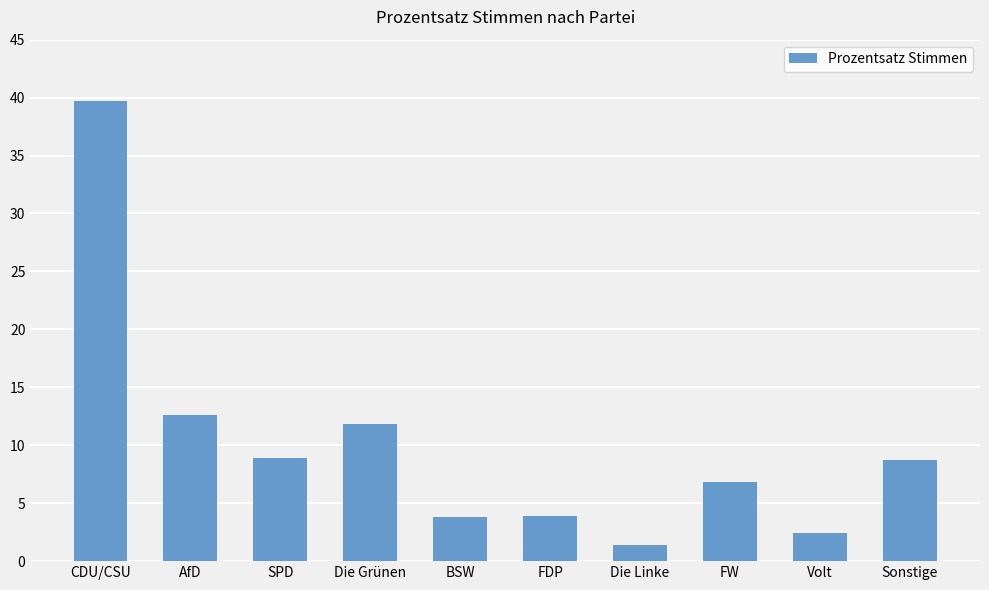

Which category has the lowest value across all series?

Die Linke